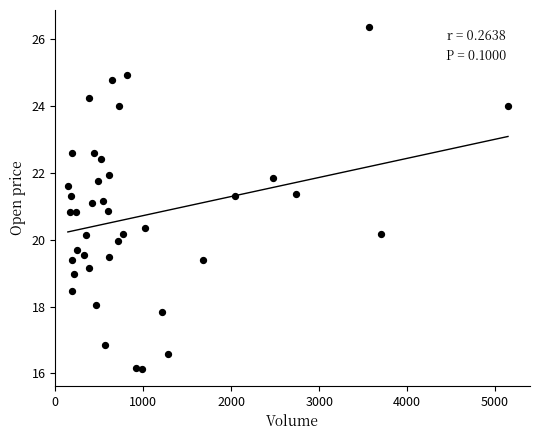

What is the range of Y values (max minus min)?

10.2